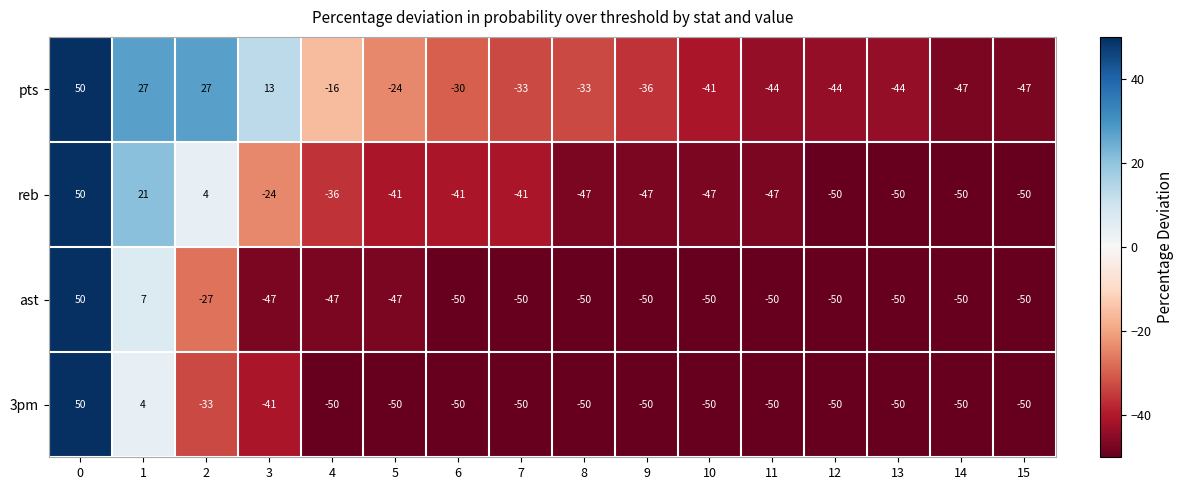

What is the approximate value of 3pm at 14?

-50